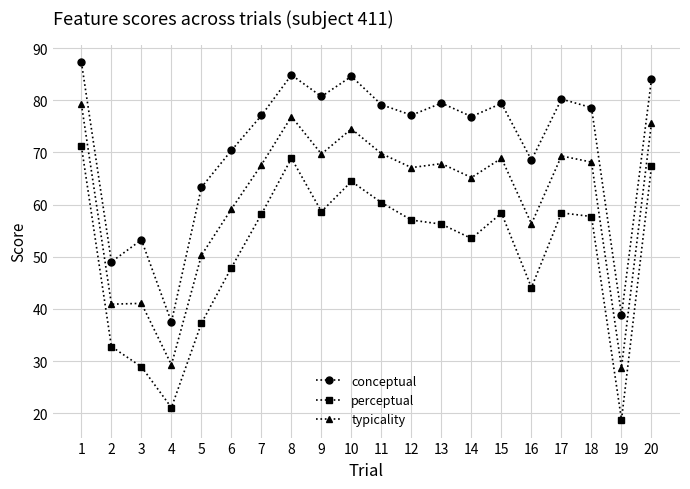

What is the sum of all perceptual values?

1021.0